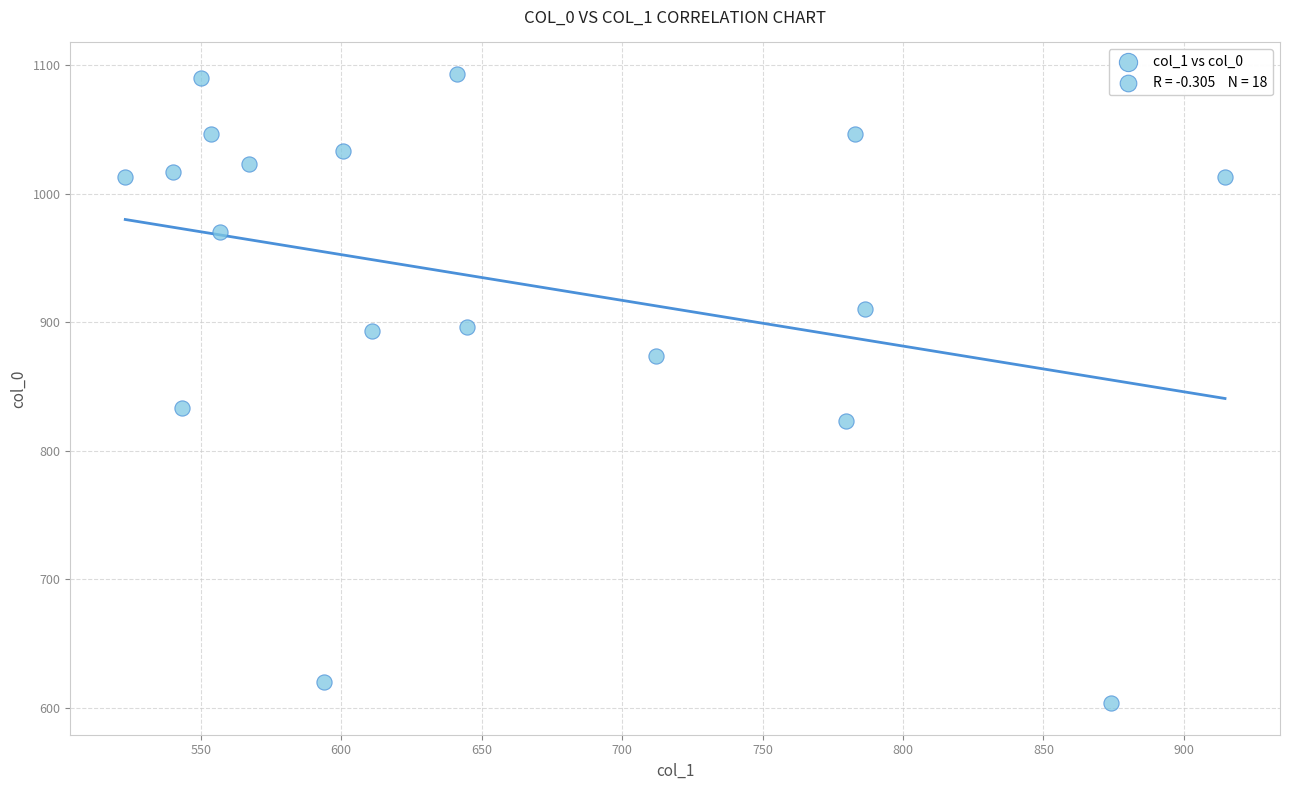

What is the range of Y values (max minus min)?

490.0